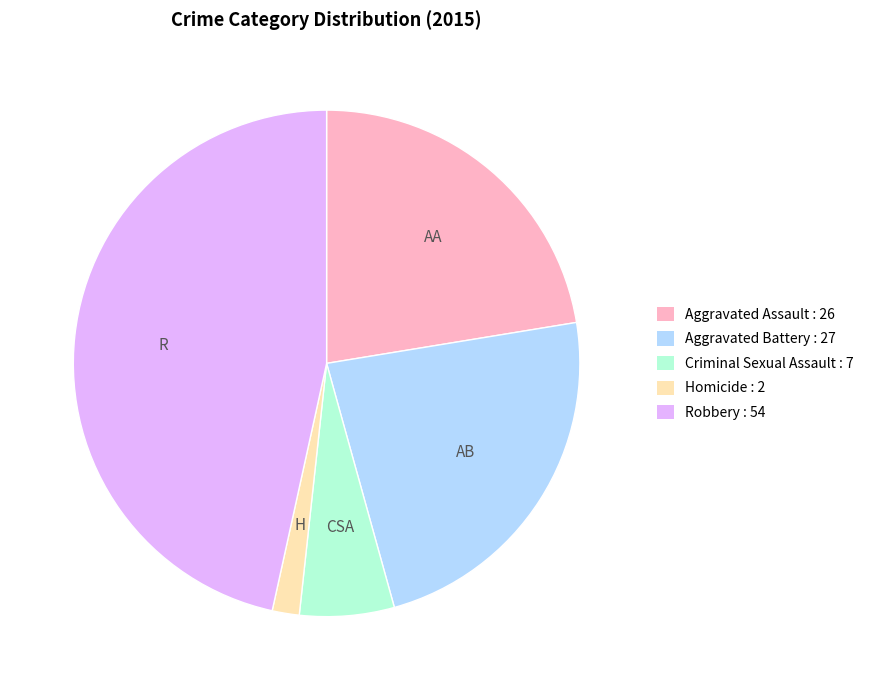

What is the smallest slice in the pie chart?

Homicide